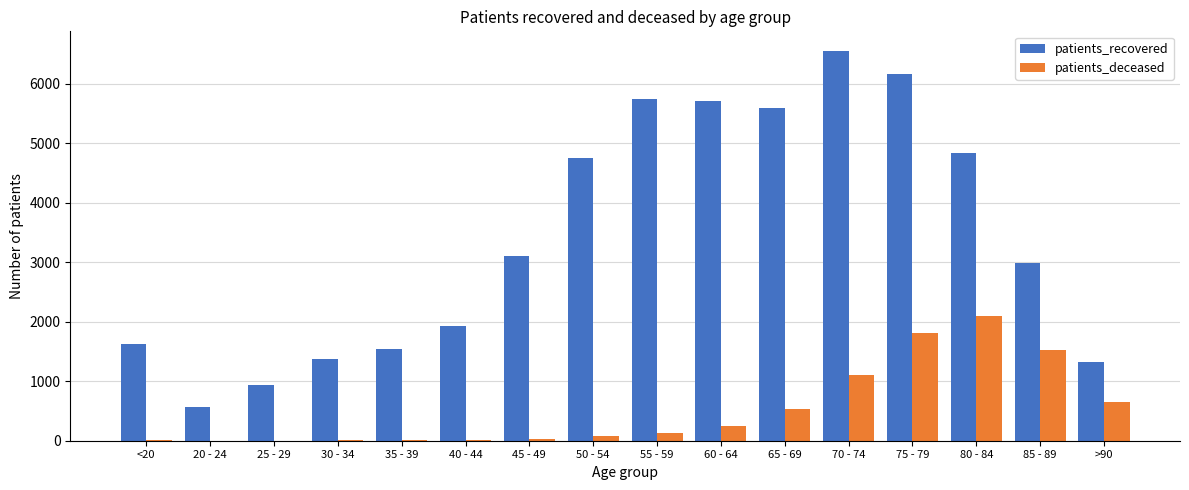

Which label corresponds to the largest value in the chart?

70 - 74